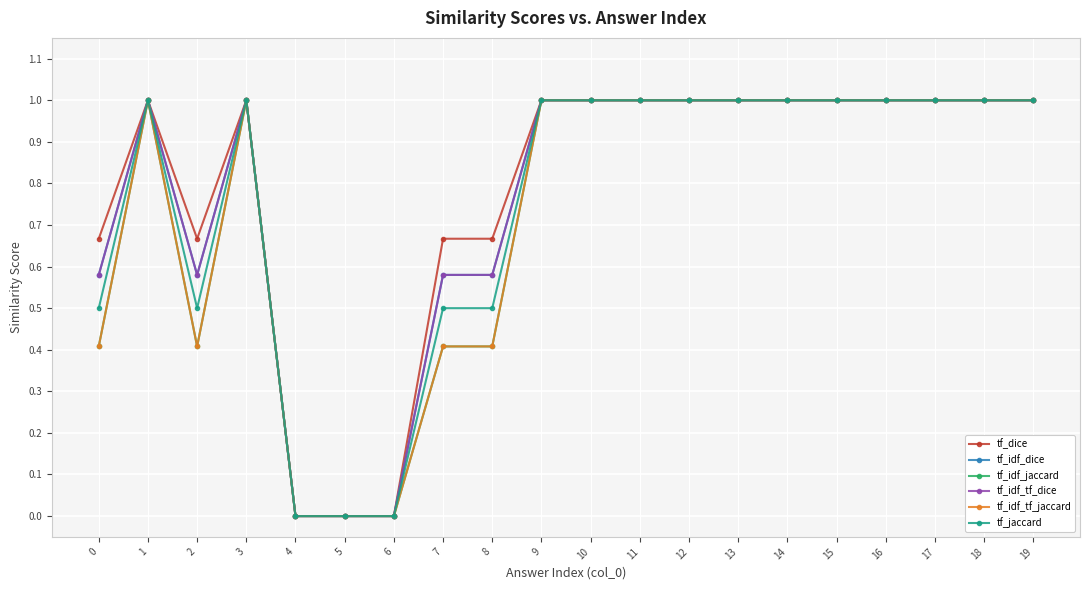

What is the sum of all tf_idf_jaccard values?

14.6